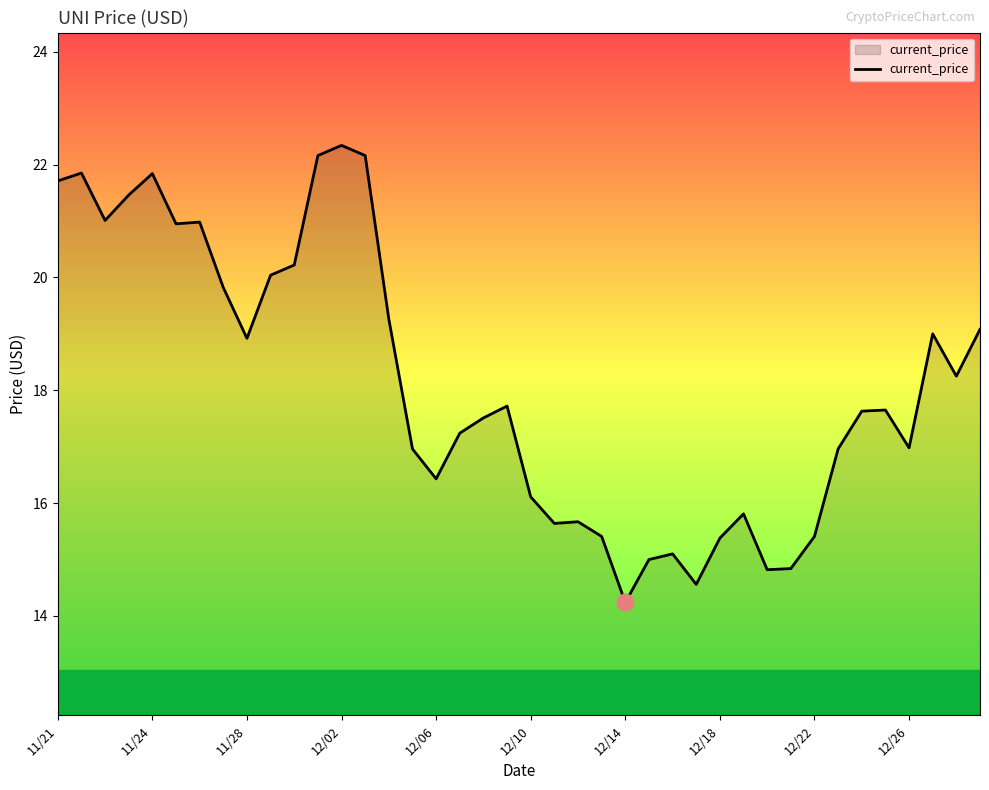

What is the smallest value displayed?

14.2